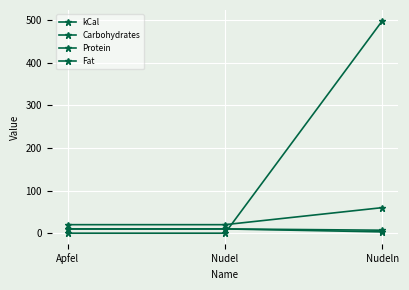

What is the difference between the highest and lowest values at Nudel?

20